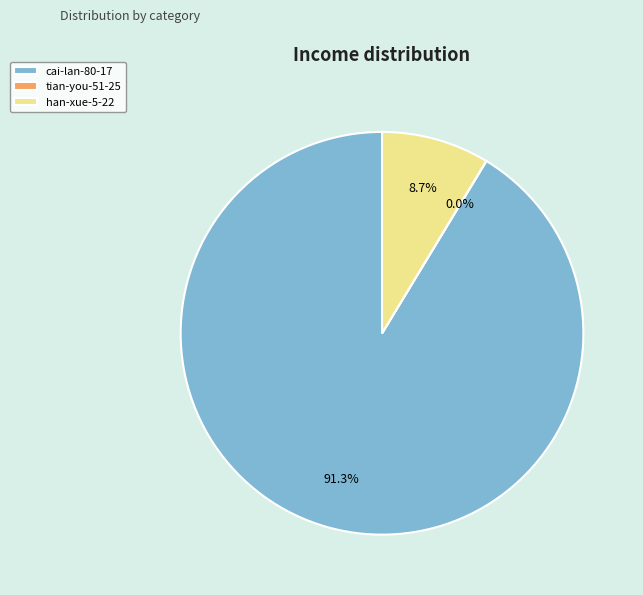

What is the majority slice?

cai-lan-80-17